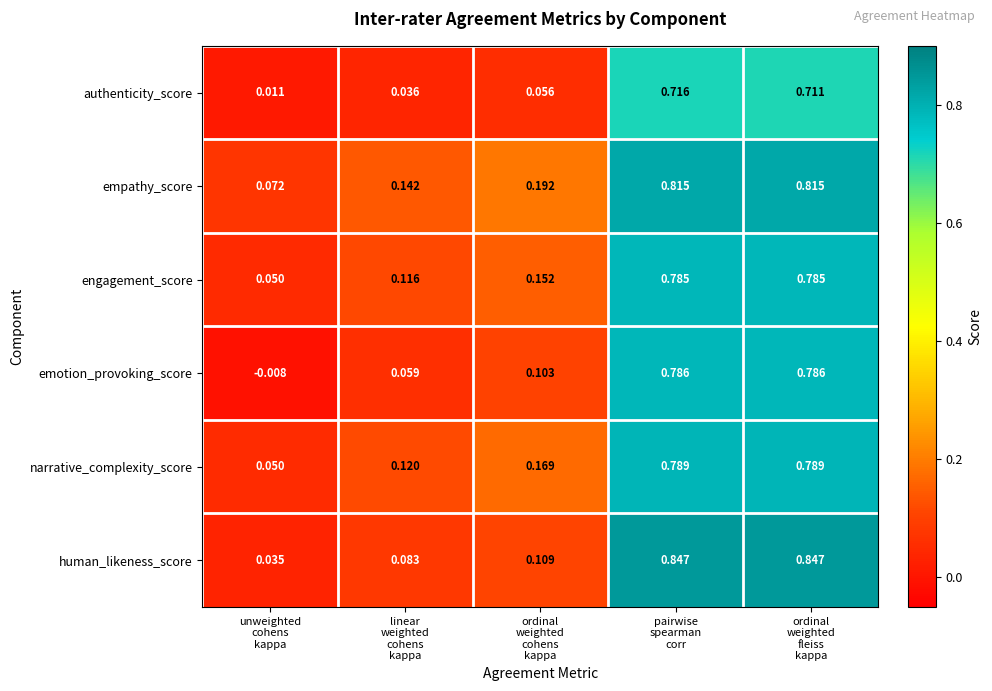

Which series has the largest total across all categories?

empathy_score